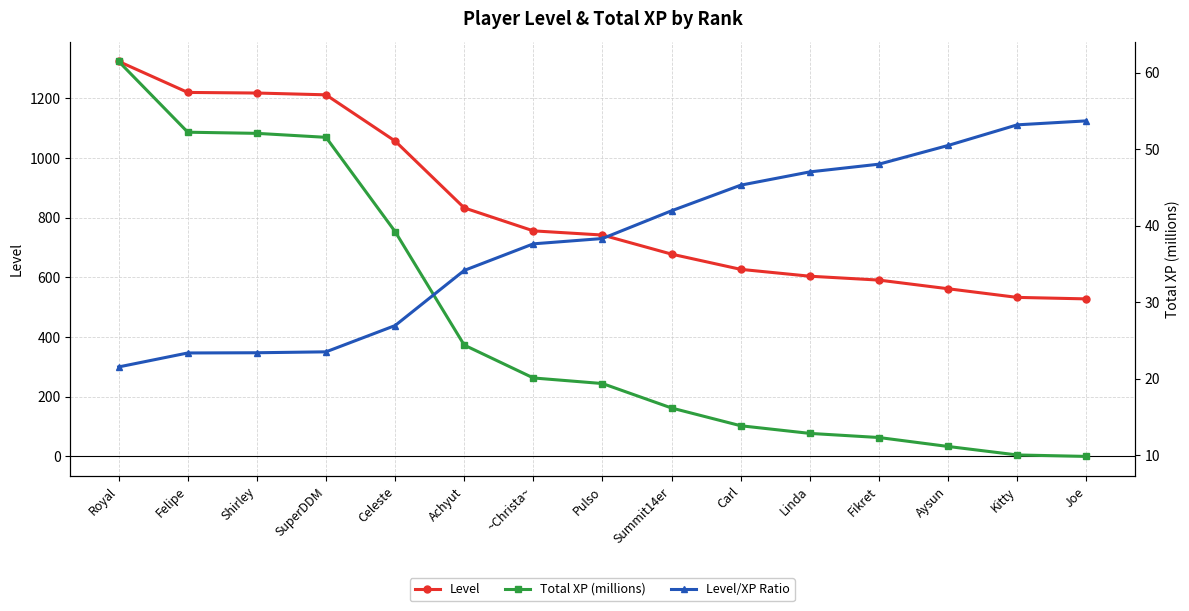

At how many categories does at least one series exceed 236?

15